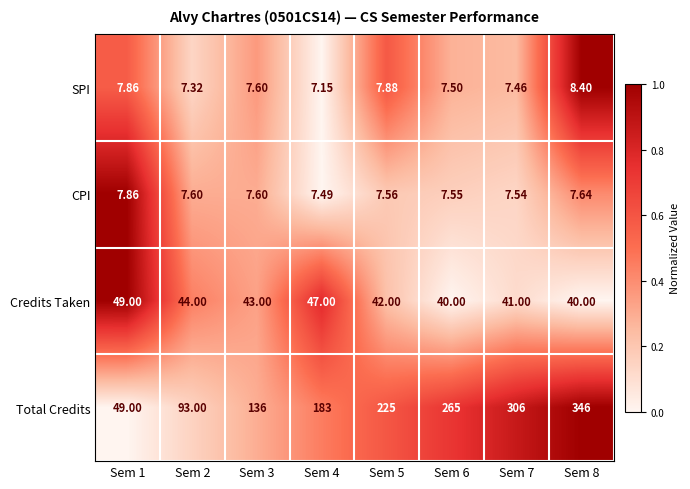

Which series has the largest range (max minus min)?

Total Credits